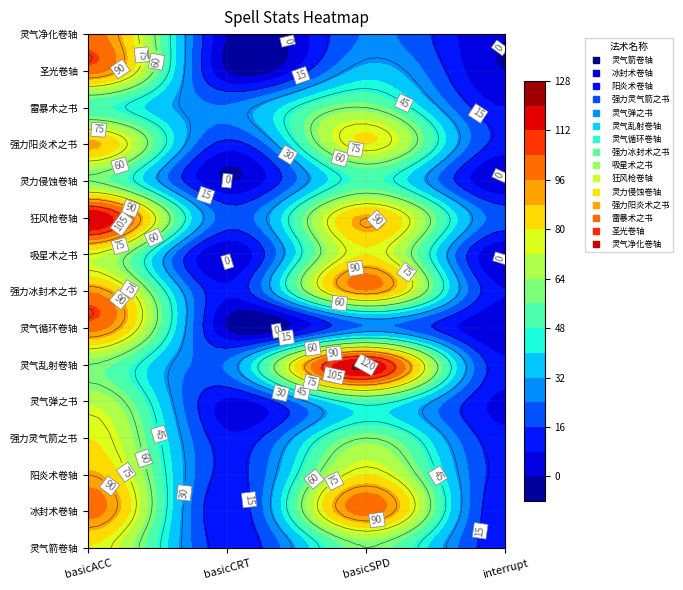

Reading right to left, extract all data points from this chart.

灵气箭卷轴: interrupt=10	basicSPD=60	basicCRT=10	basicACC=80
冰封术卷轴: interrupt=8	basicSPD=100	basicCRT=8	basicACC=100
阳炎术卷轴: interrupt=12	basicSPD=80	basicCRT=12	basicACC=90
强力灵气箭之书: interrupt=10	basicSPD=60	basicCRT=10	basicACC=80
灵气弹之书: interrupt=6	basicSPD=50	basicCRT=6	basicACC=70
灵气乱射卷轴: interrupt=10	basicSPD=120	basicCRT=25	basicACC=60
灵气循环卷轴: interrupt=0	basicSPD=25	basicCRT=0	basicACC=100
强力冰封术之书: interrupt=8	basicSPD=95	basicCRT=9	basicACC=95
吸星术之书: interrupt=0	basicSPD=80	basicCRT=0	basicACC=75
狂风枪卷轴: interrupt=20	basicSPD=90	basicCRT=20	basicACC=120
灵力侵蚀卷轴: interrupt=0	basicSPD=50	basicCRT=0	basicACC=60
强力阳炎术之书: interrupt=12	basicSPD=80	basicCRT=12	basicACC=90
雷暴术之书: interrupt=8	basicSPD=60	basicCRT=25	basicACC=50
圣光卷轴: interrupt=0	basicSPD=35	basicCRT=0	basicACC=100
灵气净化卷轴: interrupt=0	basicSPD=25	basicCRT=0	basicACC=100